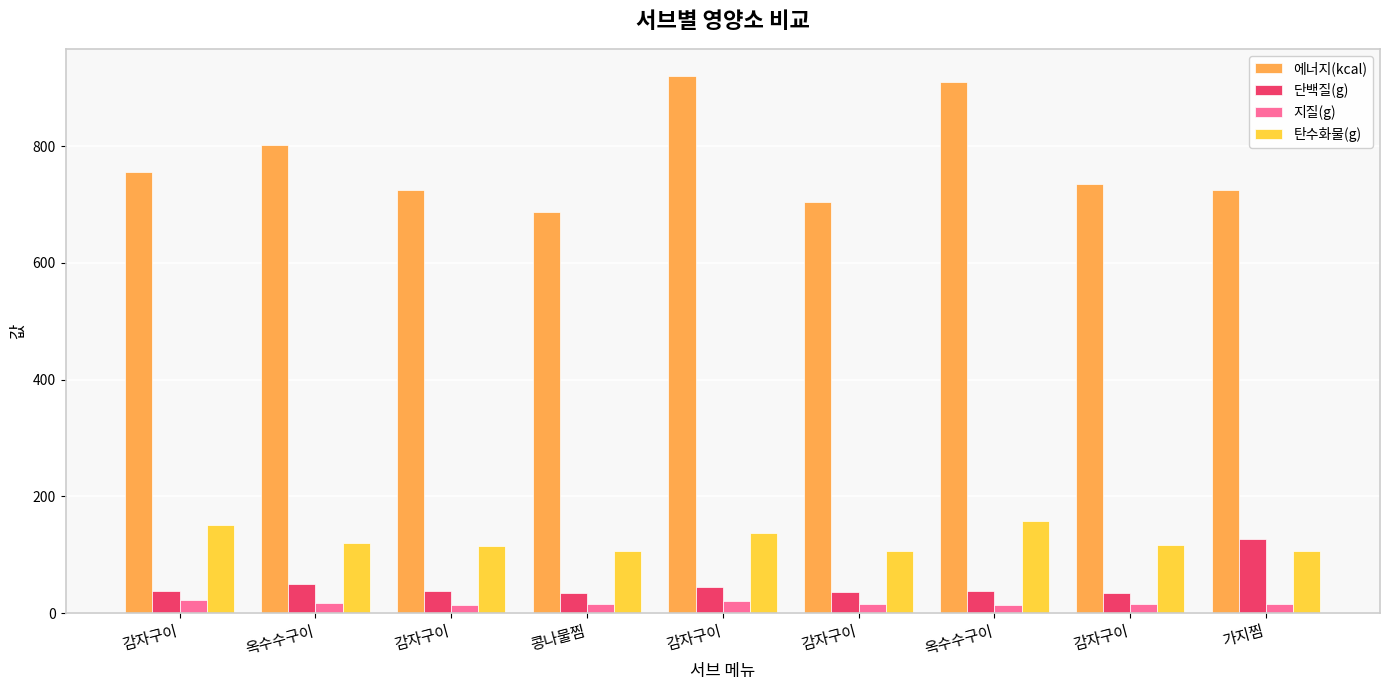

Reading left to right, extract all data points from this chart.

에너지(kcal): 755.2	801.5	724.3	687.7	920.9	704.1	910.4	735.5	725.4
단백질(g): 38.5	50.0	38.0	34.6	45.0	37.0	38.2	35.0	126.9
지질(g): 23.3	16.8	14.0	15.9	20.7	15.8	14.0	15.0	14.9
탄수화물(g): 151.2	120.2	114.6	106.5	137.2	105.9	158.1	117.6	106.7